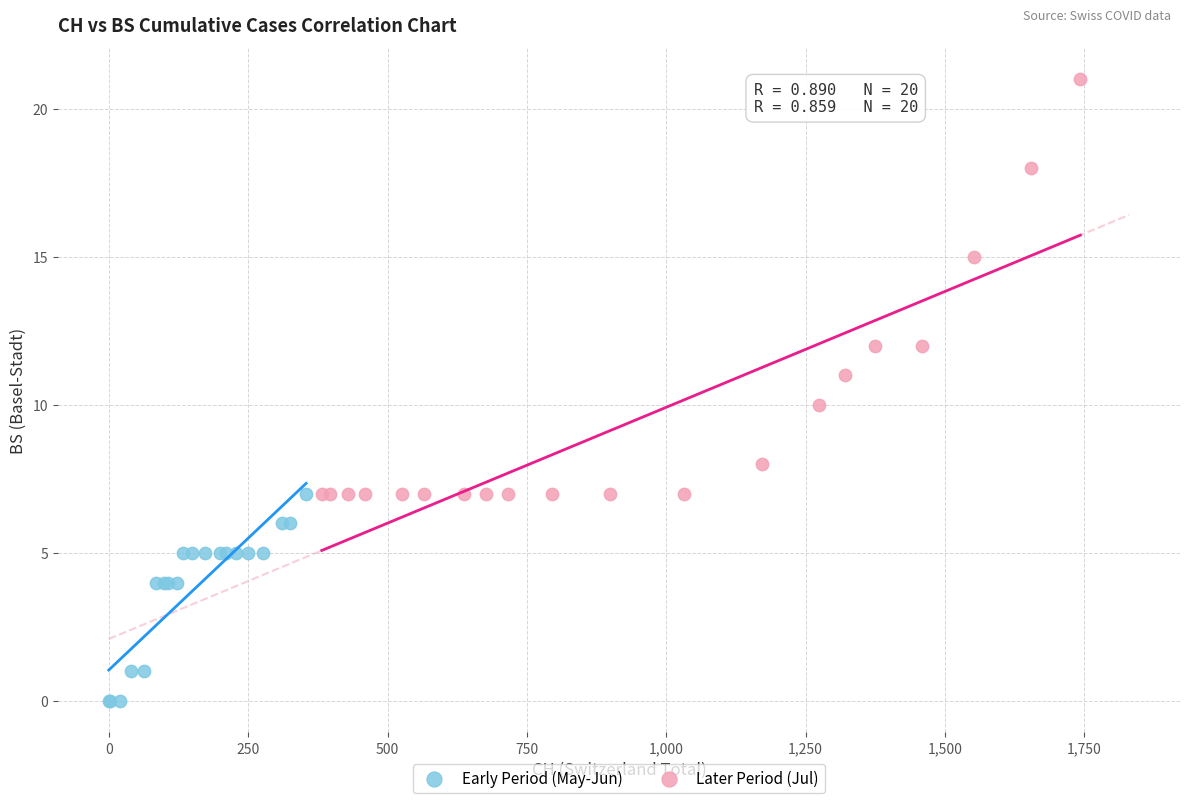

Which series has the largest Y range (max minus min)?

Later Period (Jul)